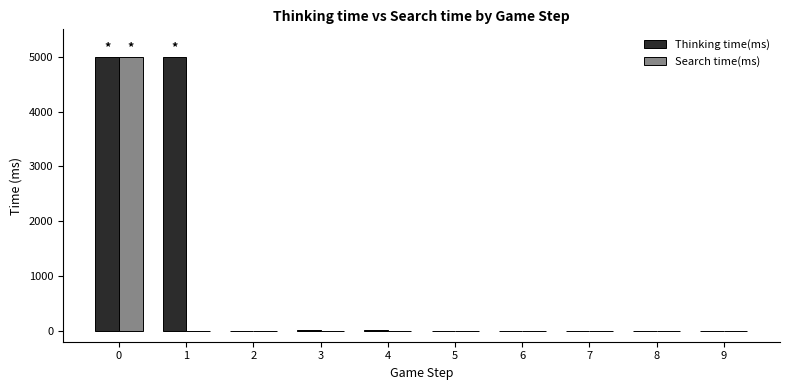

What are all the series names shown in the legend?

Thinking time(ms), Search time(ms)